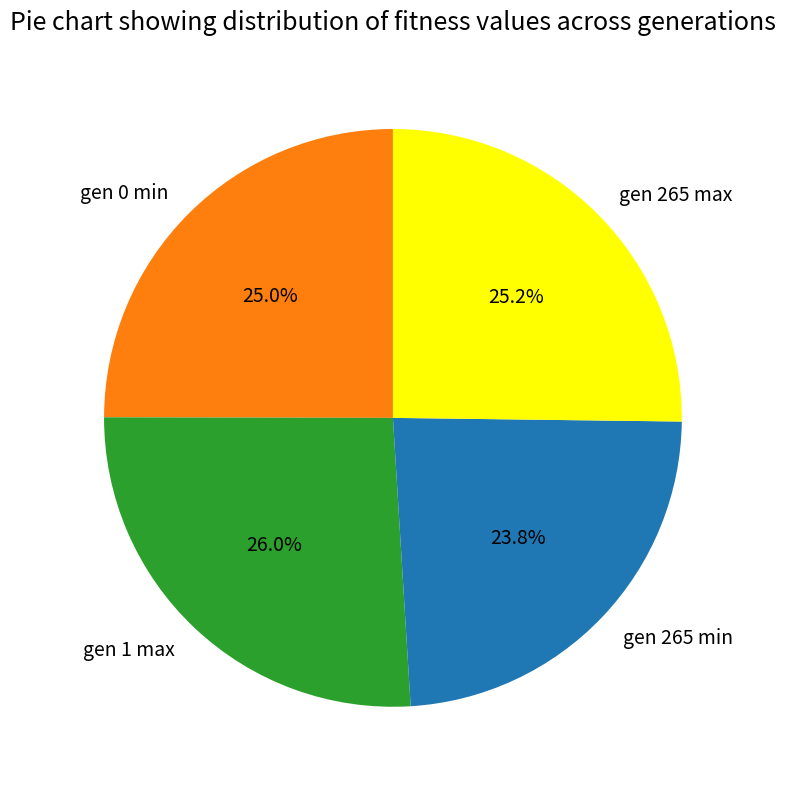

To the nearest percent, what is the average slice percentage?

25%